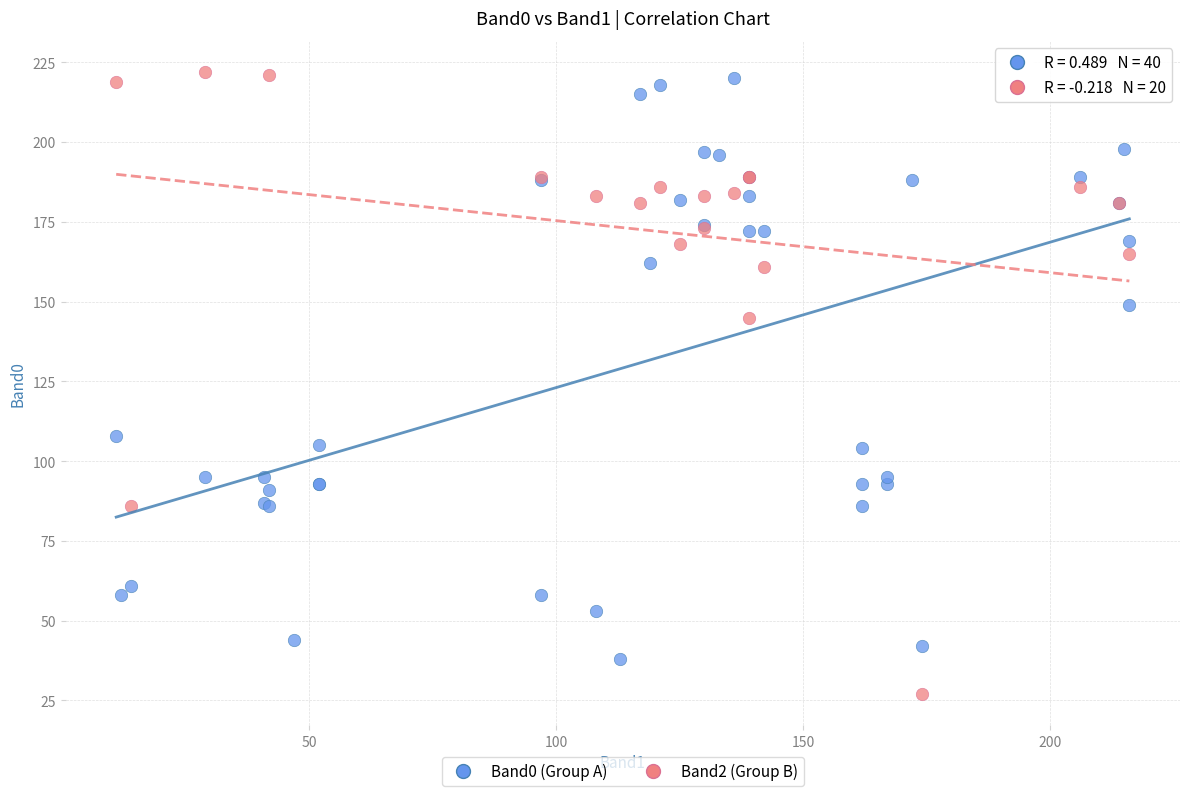

Which series reaches the minimum Y coordinate?

Band2 (Group B)